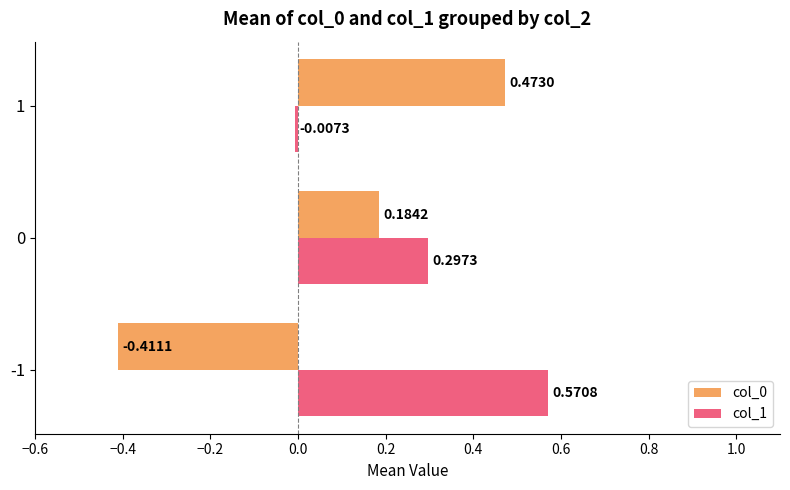

At how many categories does at least one series exceed 0?

3